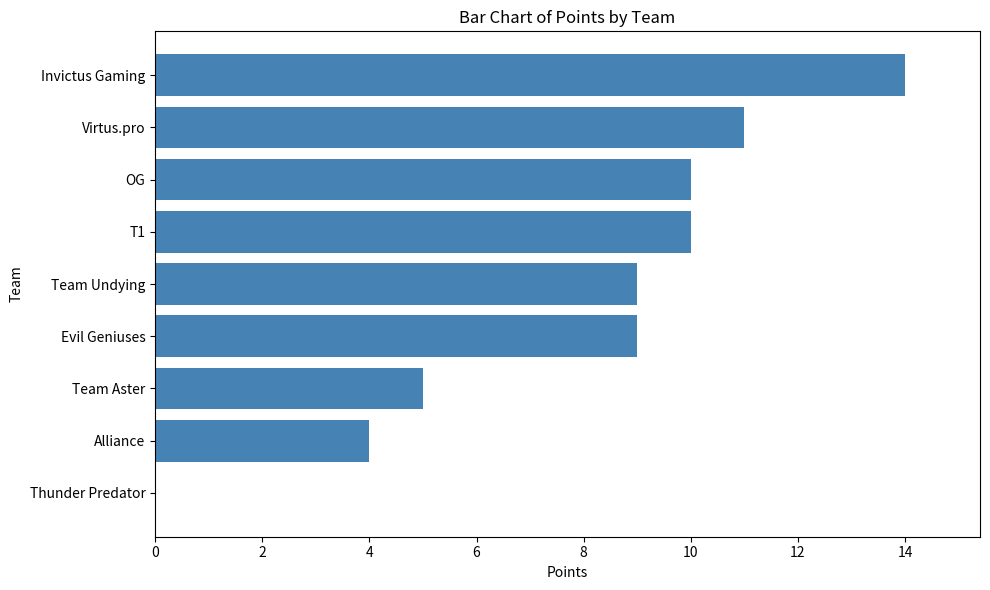

What is the sum of all values?

72